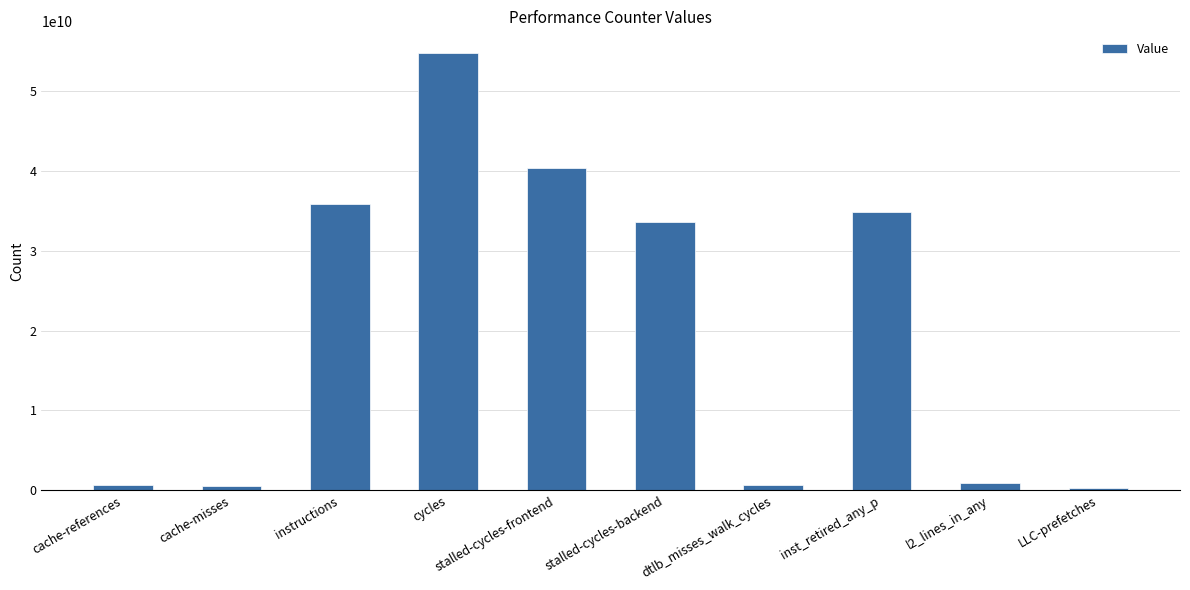

How many bars are there in total?

10